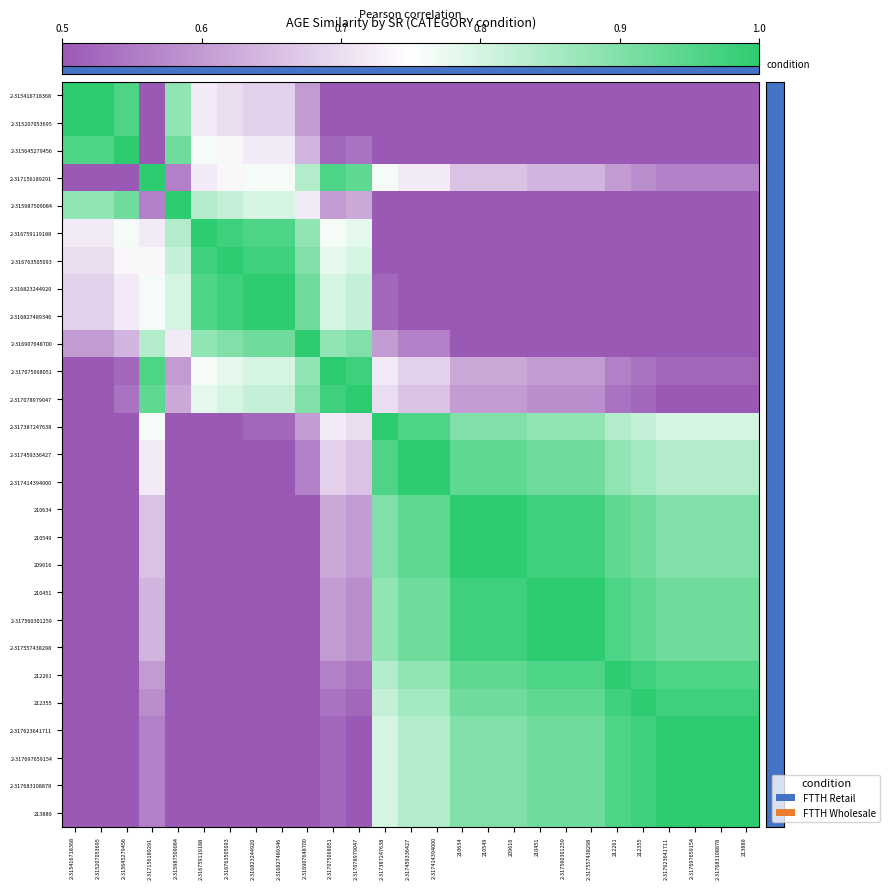

At which category is the sum across all series the highest?

2-317459336427